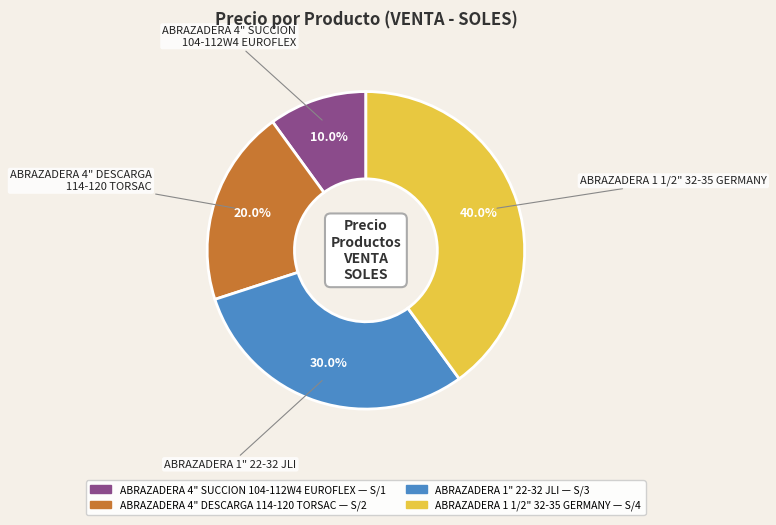

Does ABRAZADERA 1" 22-32 JLI account for over 50% of the chart?

No